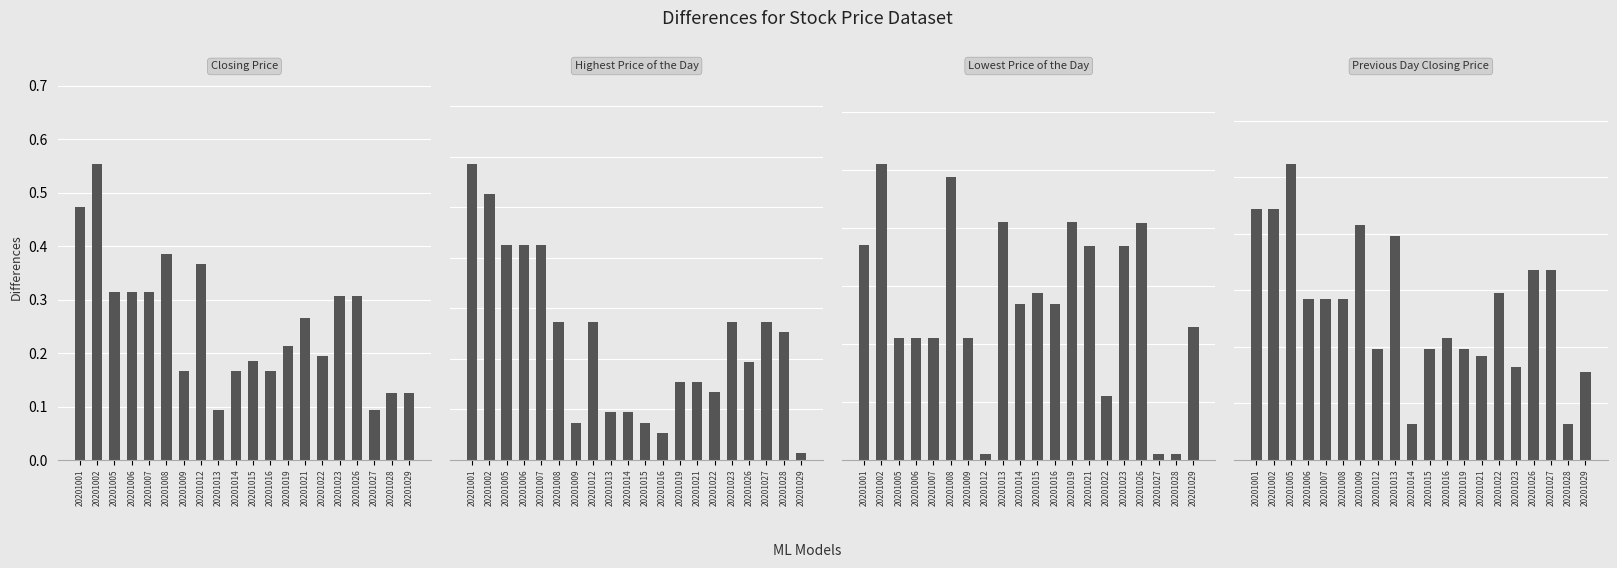

At which label does Closing Price reach its minimum?

20201013